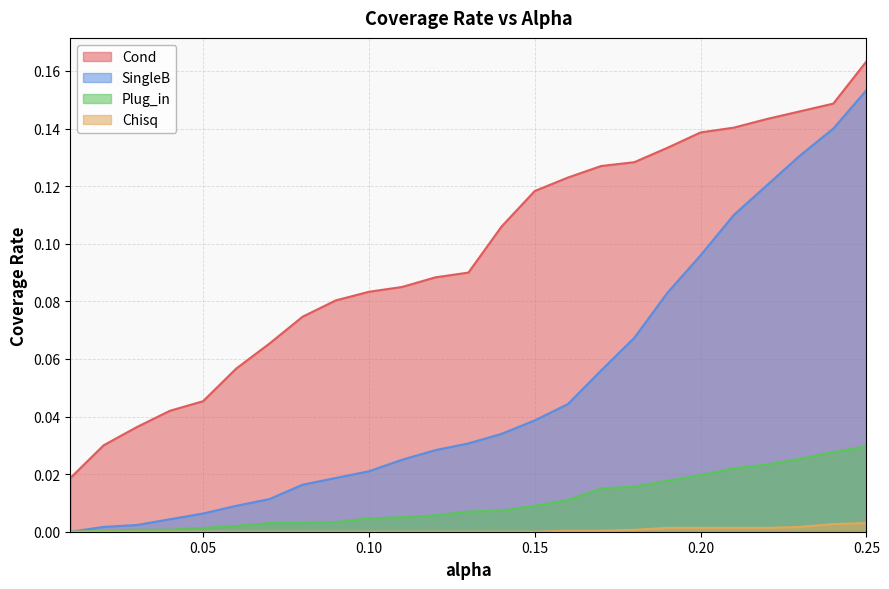

What is the difference between the highest and lowest values at 0.18?

0.1